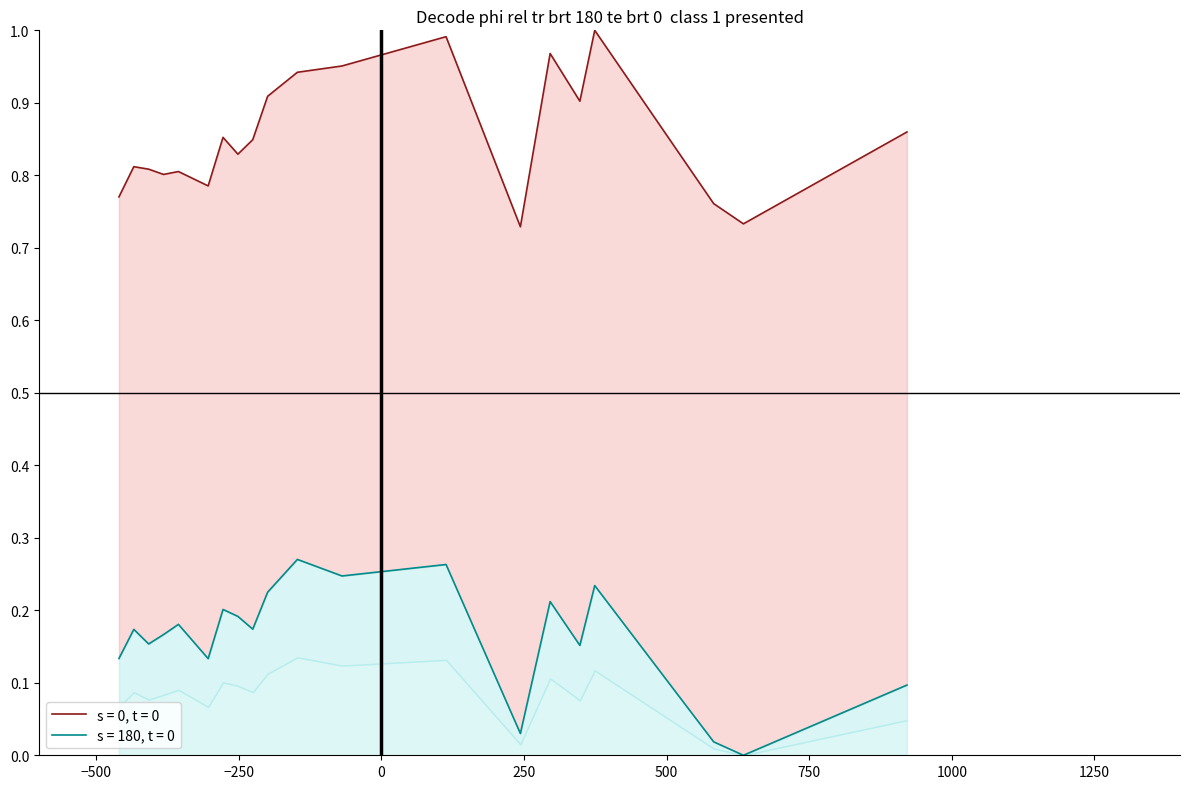

Reading left to right, extract all data points from this chart.

TOPWT: 77=0.8	78=0.8	79=0.8	80=0.8	81=0.8	83=0.8	84=0.9	85=0.8	86=0.8	87=0.9	89=0.9	92=1.0	99=1.0	104=0.7	106=1.0	108=0.9	109=1.0	117=0.8	119=0.7	130=0.9
HARWT: 77=0.1	78=0.2	79=0.2	80=0.2	81=0.2	83=0.1	84=0.2	85=0.2	86=0.2	87=0.2	89=0.3	92=0.2	99=0.3	104=0.0	106=0.2	108=0.2	109=0.2	117=0.0	119=0.0	130=0.1